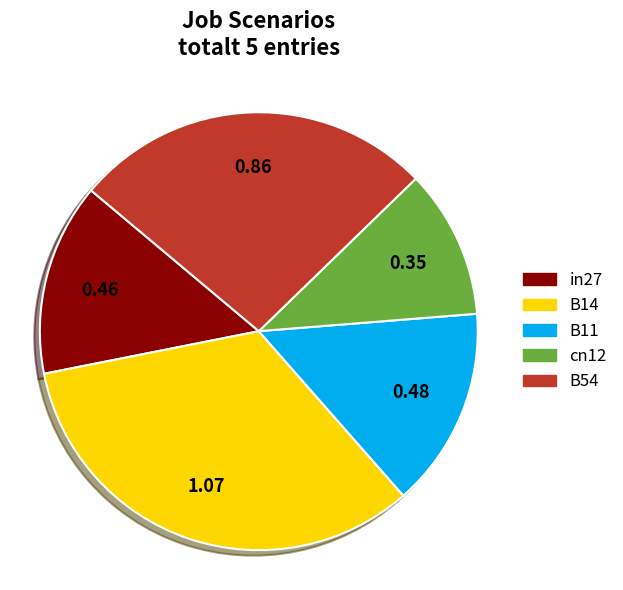

How many slices are in this pie chart?

5